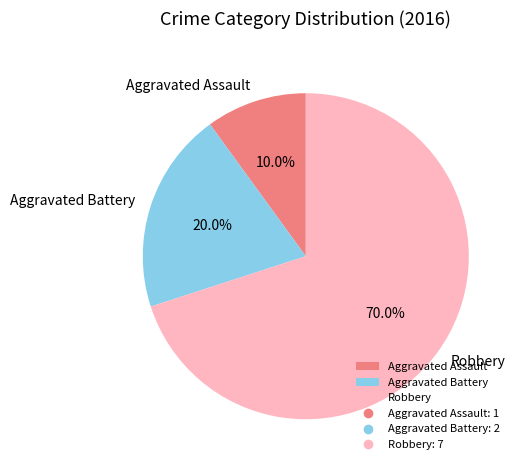

To the nearest percent, what portion does Robbery represent?

70%